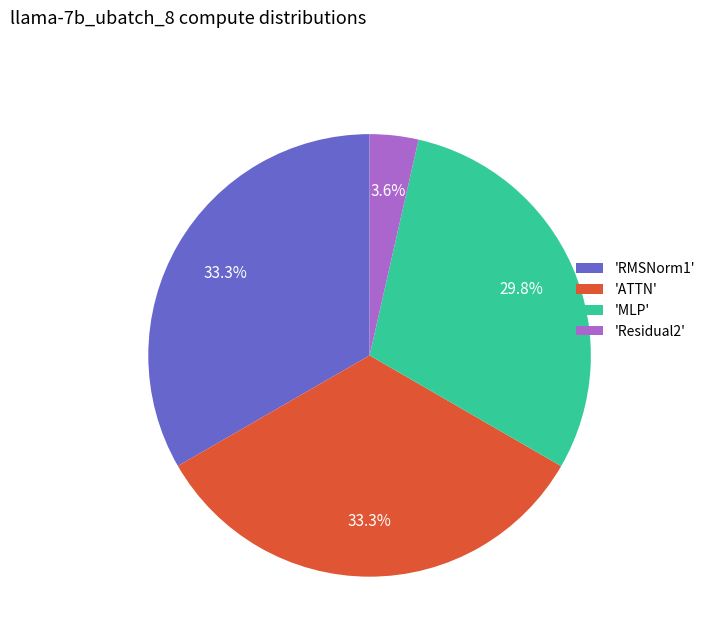

How many segments does this pie chart have?

4